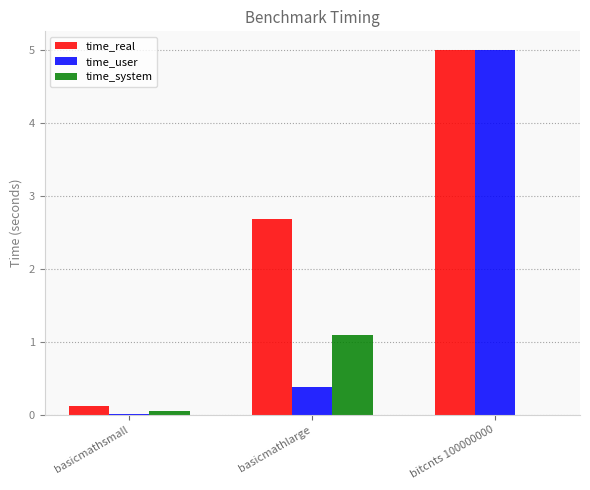

What is the sum of all time_system values?

1.1